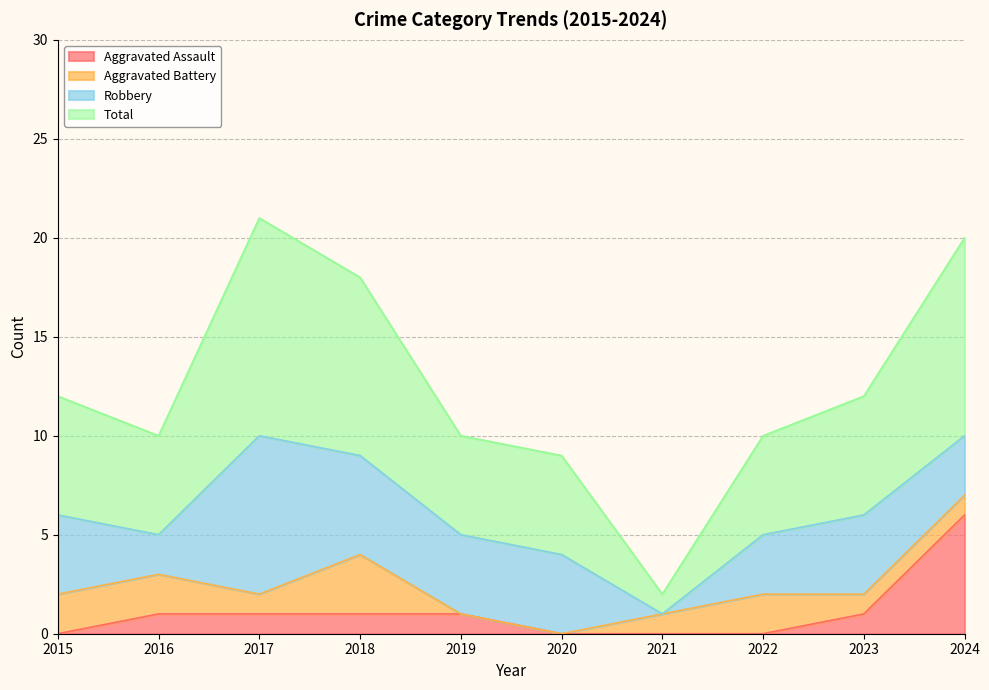

True or false: Aggravated Assault has more than 1 interior local peaks.

False